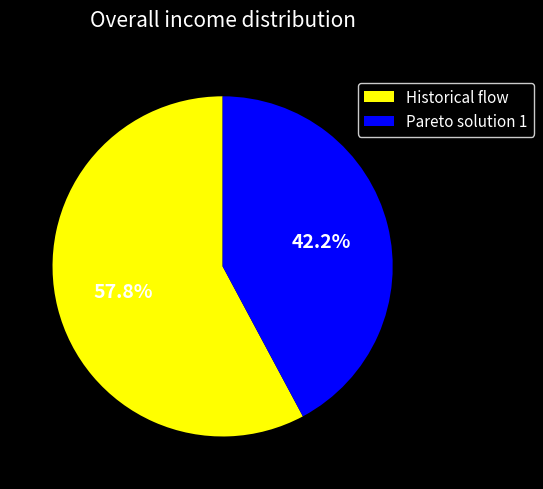

To the nearest percent, what is the difference between the Historical flow and Pareto solution 1 slice percentages?

16%